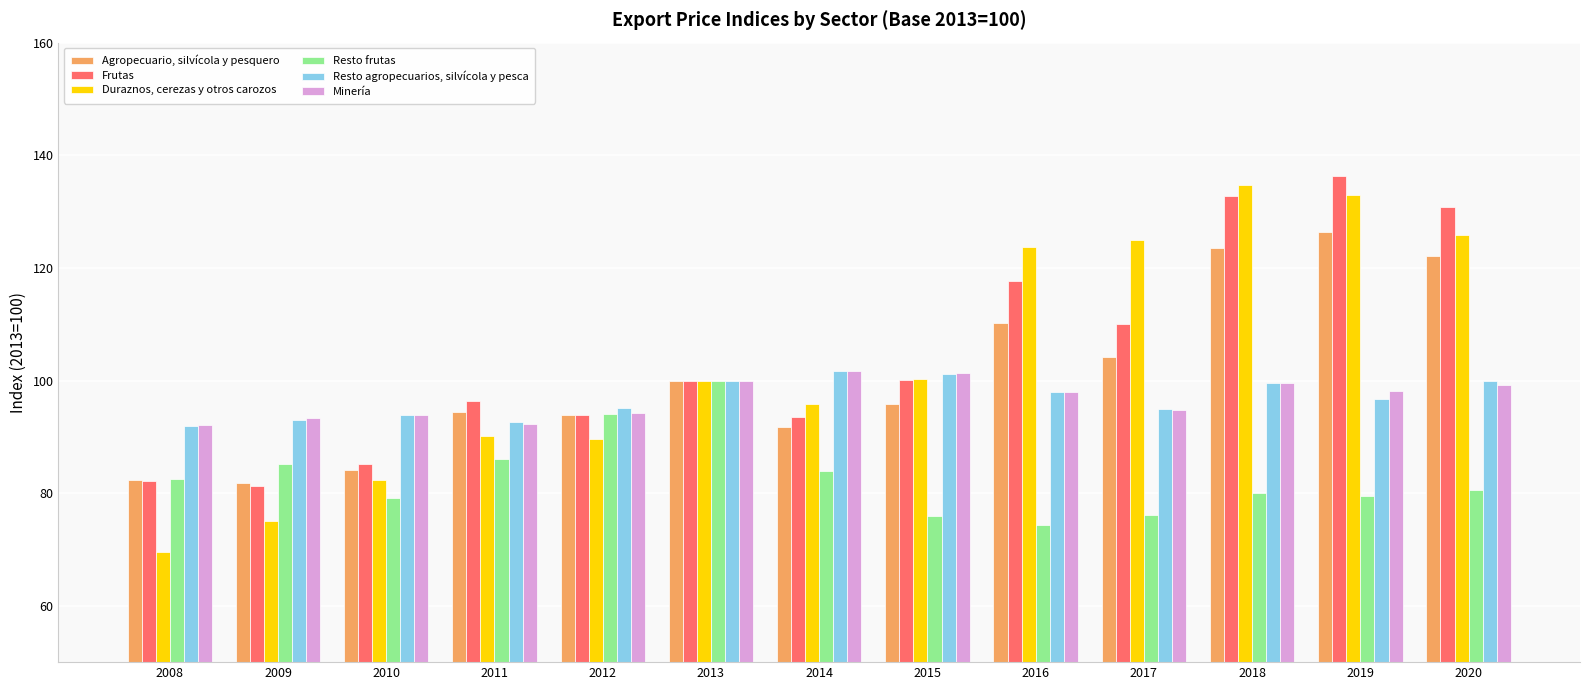

What is the total value across all series at 2020?

658.4